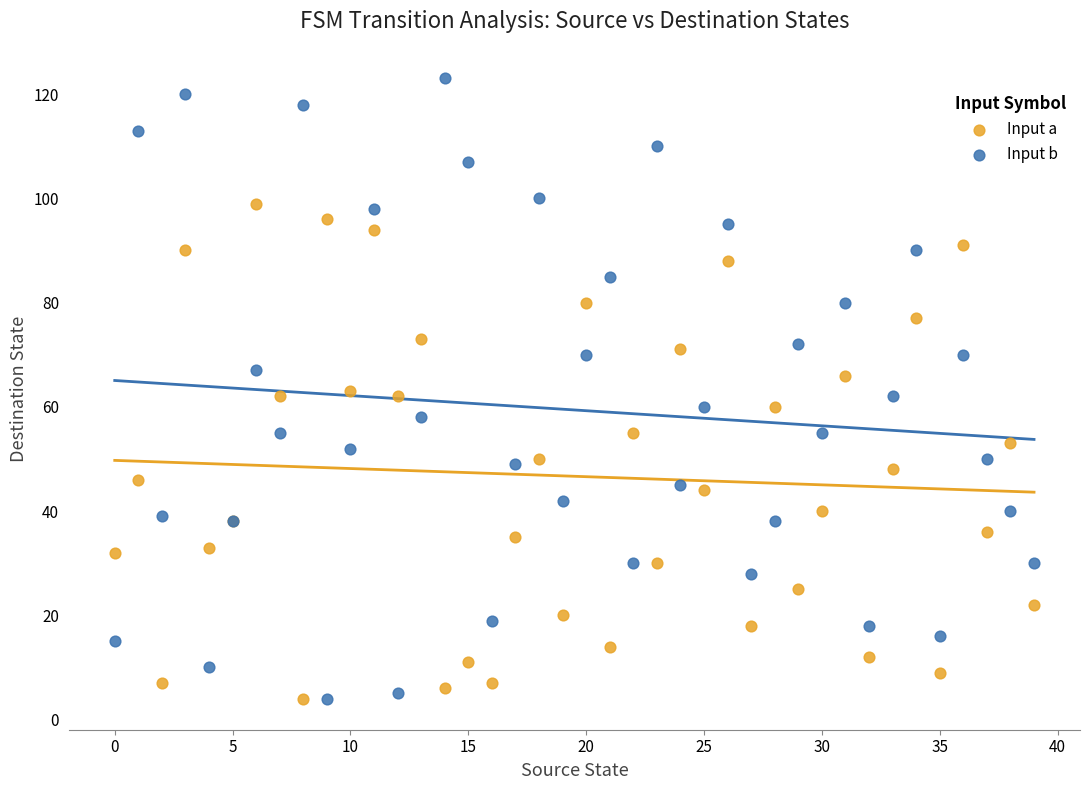

Which series reaches the maximum Y coordinate?

Input b